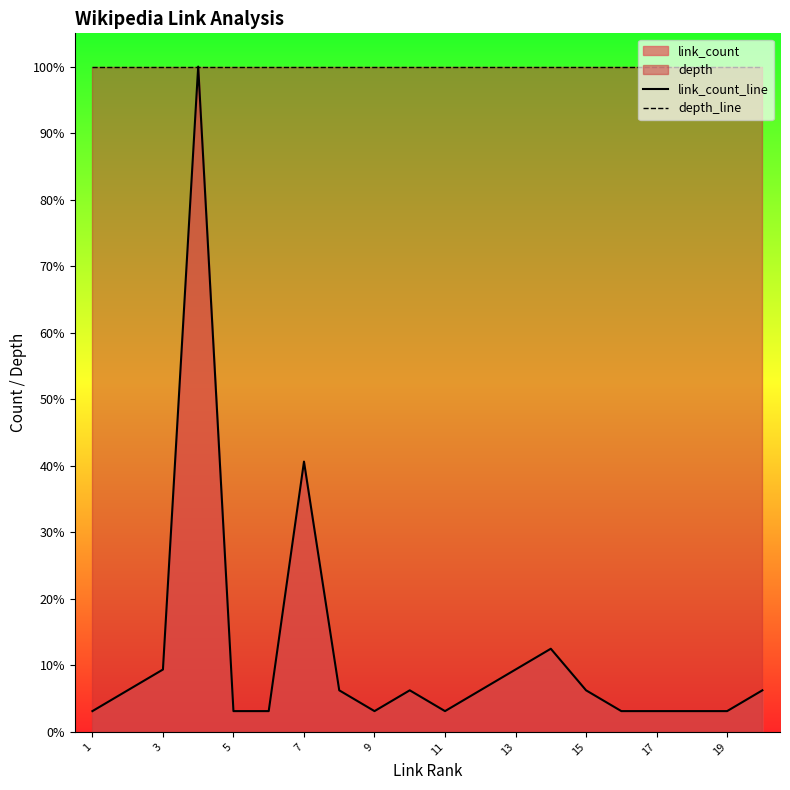

The value of depth_line at 17 is 154.9. True or false?

False